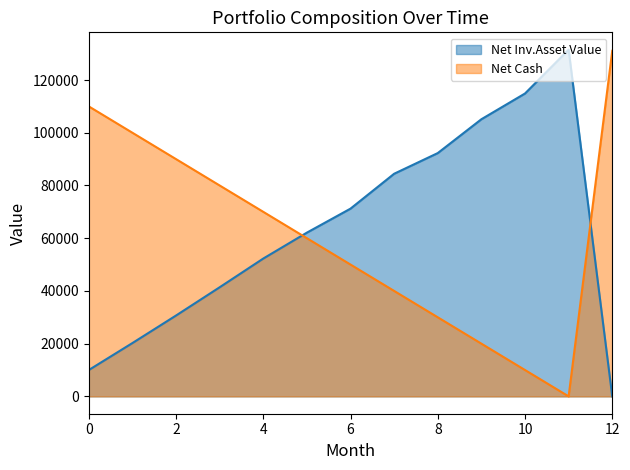

What is the spread (max minus min) of values at 1?

79772.3